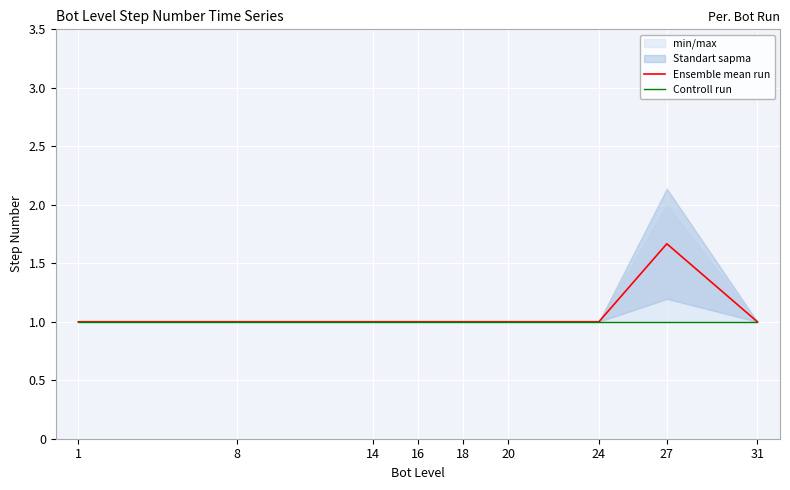

Is the value of Controll run at 1 greater than the value of Ensemble mean run at 8?

No